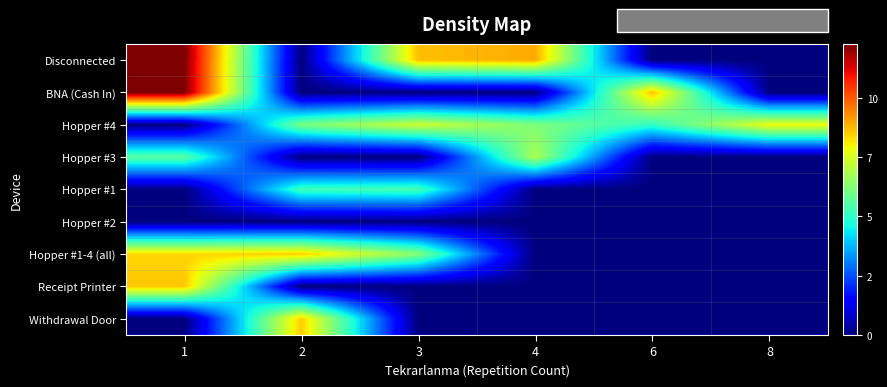

Reading left to right, extract all data points from this chart.

Disconnected: 1=9.8	2=0.0	3=6.9	4=7.2	6=0.0	8=0.0
BNA (Cash In): 1=9.8	2=0.0	3=0.0	4=0.0	6=6.9	8=0.0
Hopper #4: 1=0.0	2=4.9	3=5.9	4=4.9	6=4.0	8=6.3
Hopper #3: 1=4.5	2=0.0	3=0.0	4=5.5	6=0.0	8=0.0
Hopper #1: 1=0.0	2=4.2	3=4.3	4=0.0	6=0.0	8=0.0
Hopper #2: 1=0.0	2=0.0	3=0.0	4=0.0	6=0.0	8=0.0
Hopper #1-4 (all): 1=6.7	2=6.8	3=5.0	4=0.0	6=0.0	8=0.0
Receipt Printer: 1=6.9	2=0.0	3=0.0	4=0.0	6=0.0	8=0.0
Withdrawal Door: 1=0.0	2=6.8	3=0.0	4=0.0	6=0.0	8=0.0